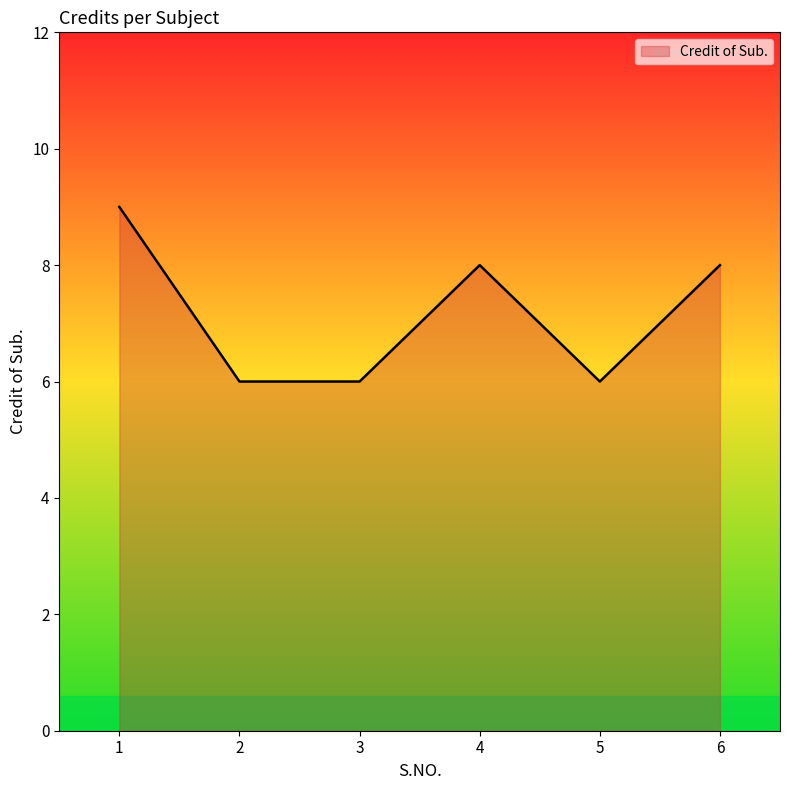

Reading left to right, list all the values displayed in this chart.

9	6	6	8	6	8